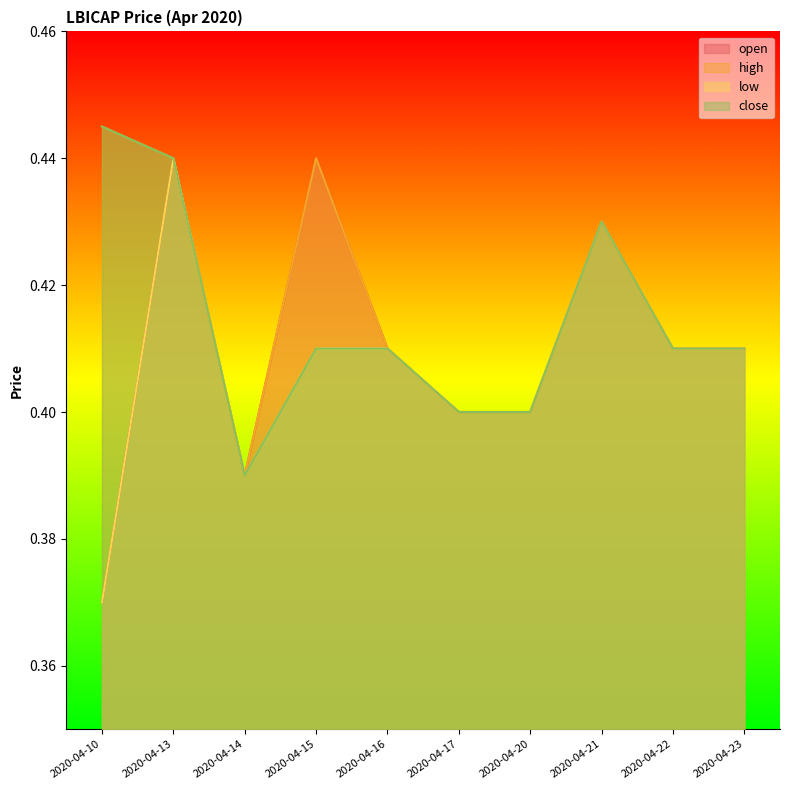

At which category does high reach its first local peak?

2020-04-15